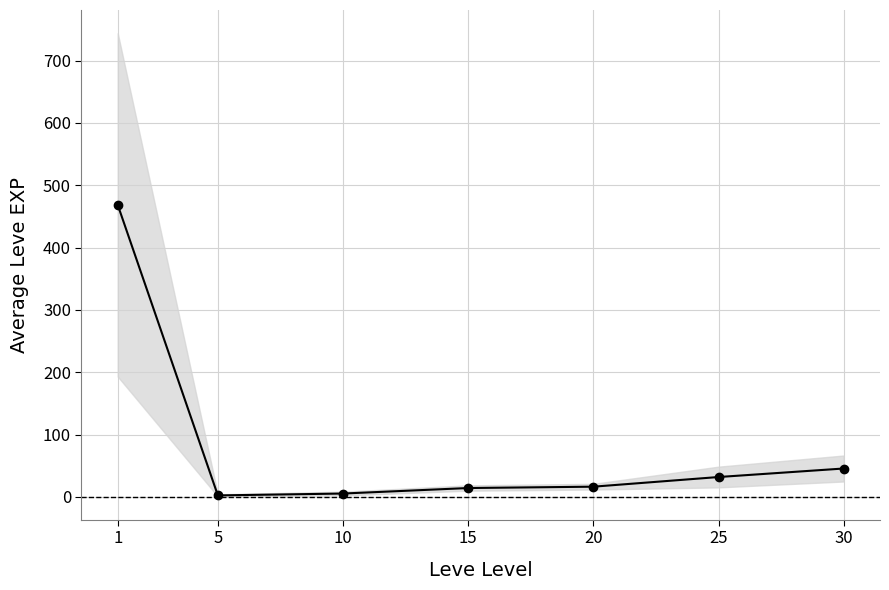

What is the difference between the values at 5 and 15?

11.8